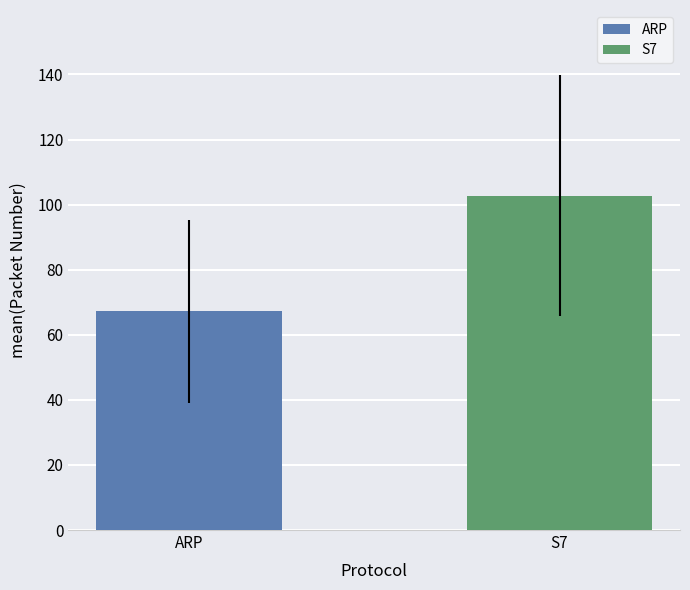

Are the bars grouped side by side (vs. stacked)?

No